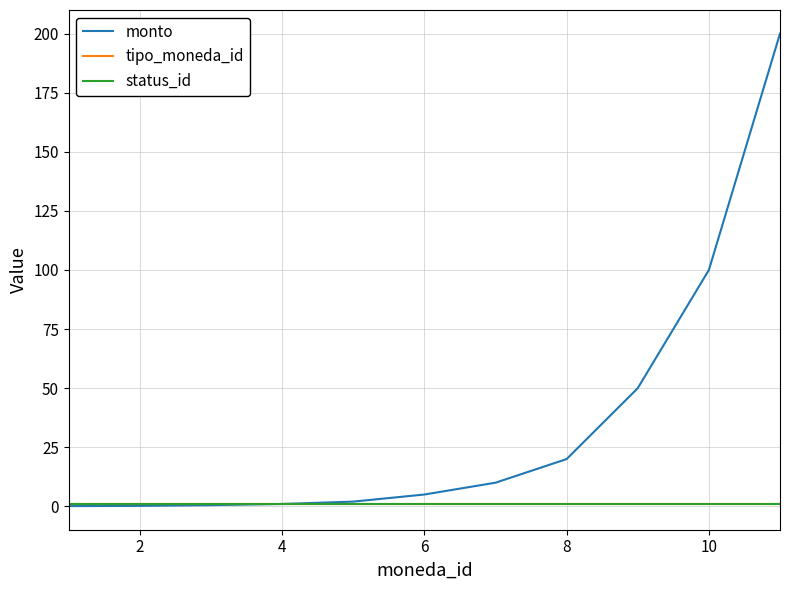

Which series has the largest total across all categories?

monto